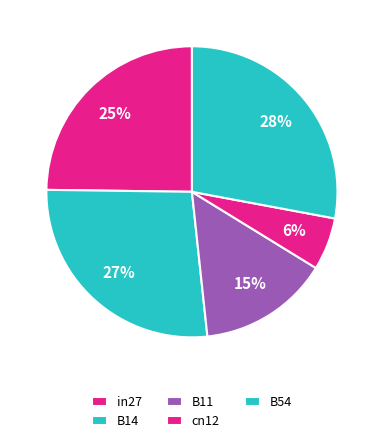

What is the largest slice in the pie chart?

B54